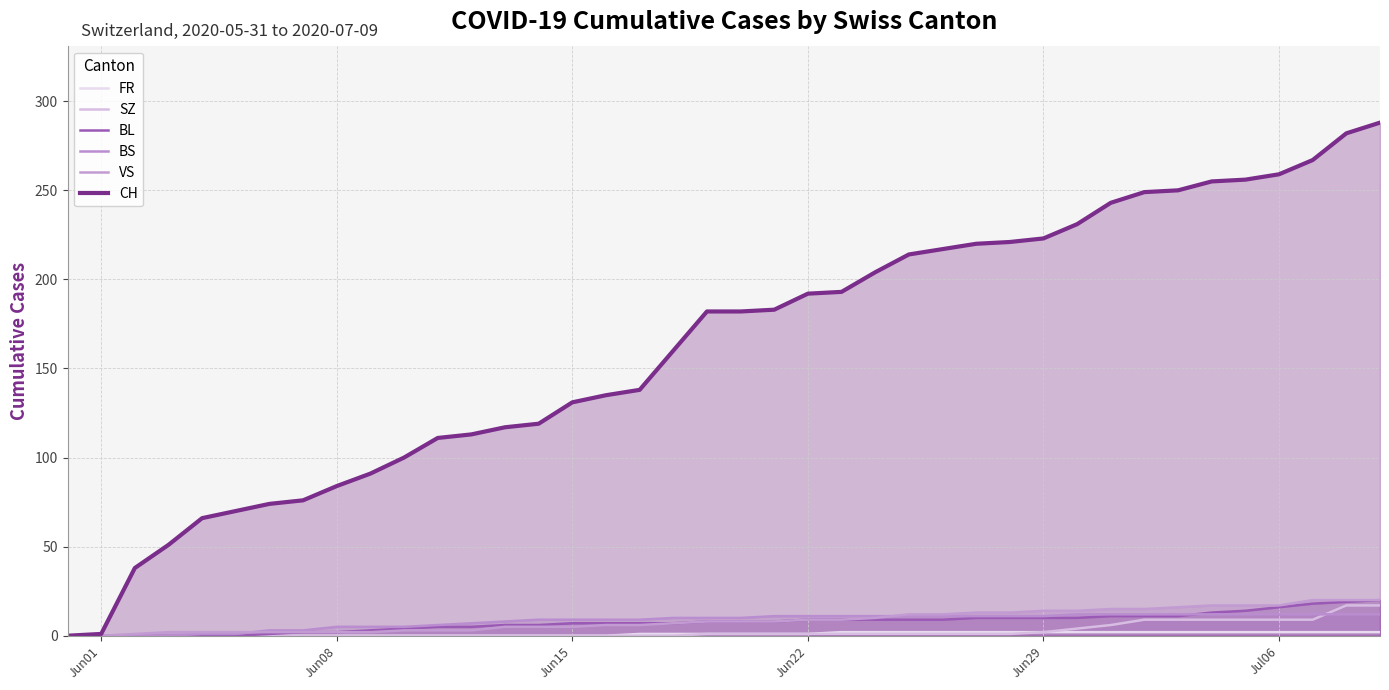

Which series has the largest range (max minus min)?

CH